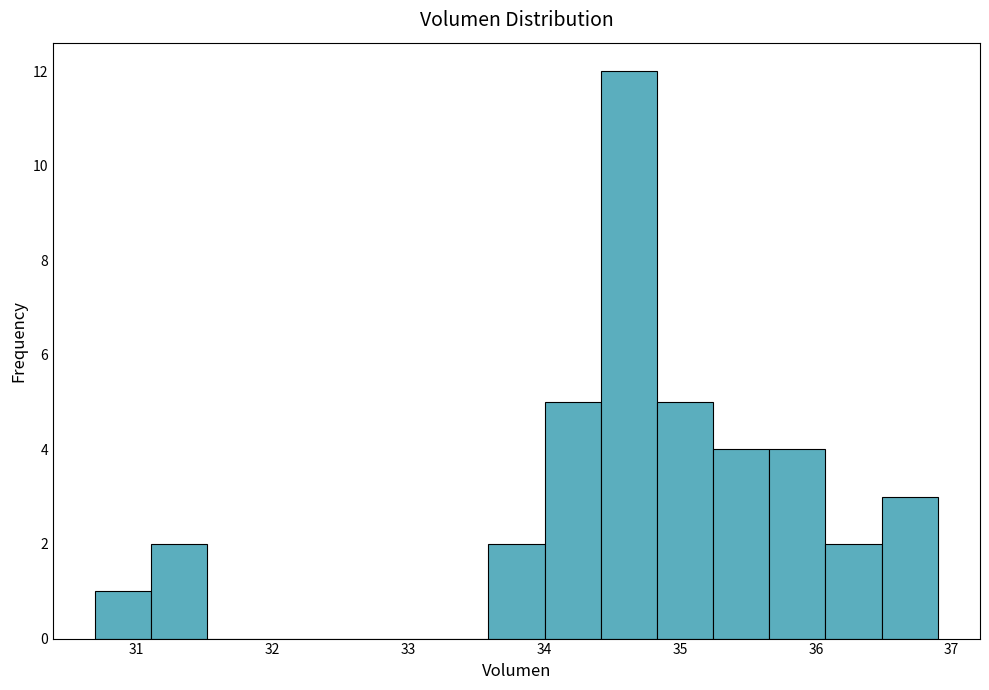

How tall is the bar that spans 34.0 to 34.4 on the x-axis? Neither the bar edges nor the heights are printed on the chart, so give them approximately, as read against the axes.

5